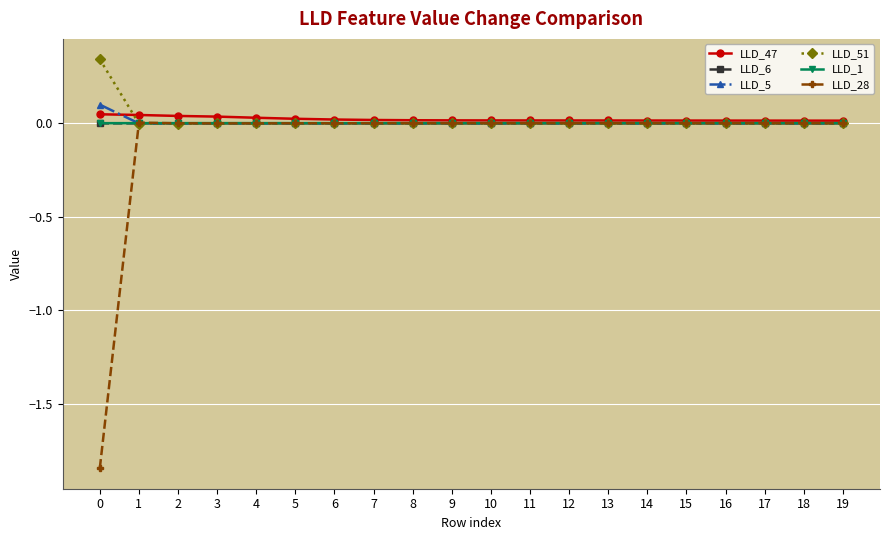

Which series has the widest spread of values?

LLD_28